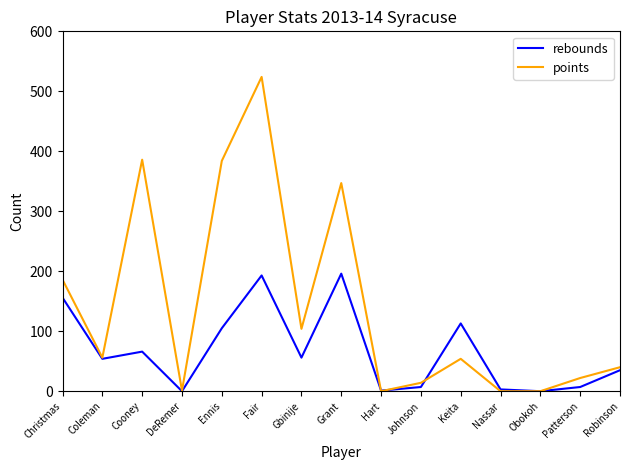

Which series has the largest total across all categories?

points